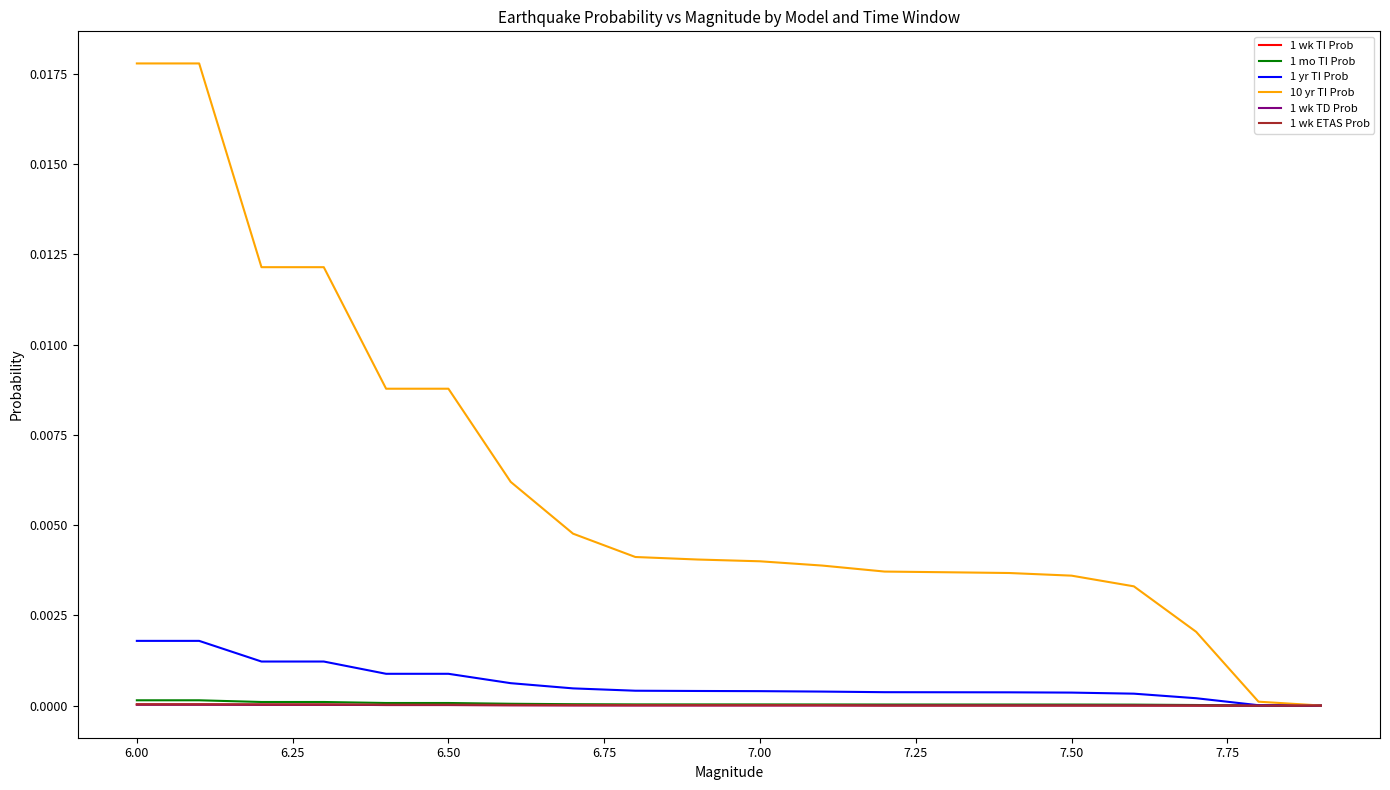

Which series has the widest spread of values?

10 yr TI Prob